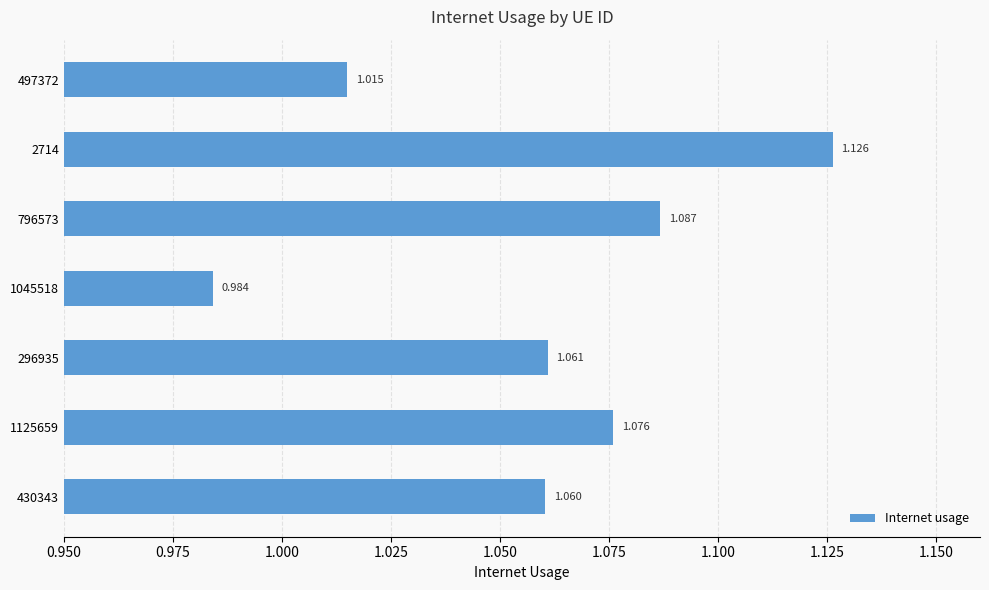

How many data points are above 1?

6